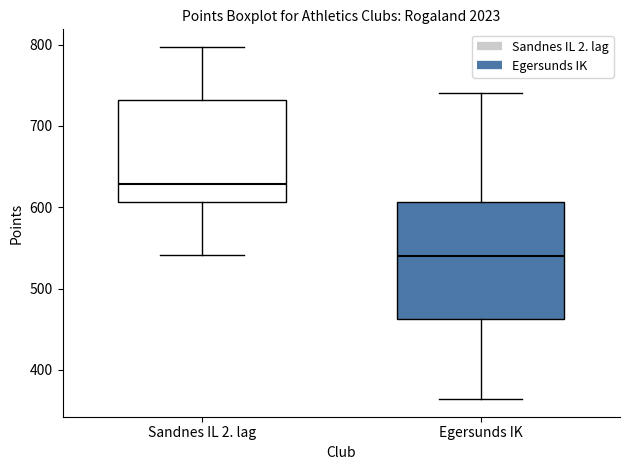

Comparing the boxes themselves (not the whiskers), which one is the tallest?

Egersunds IK